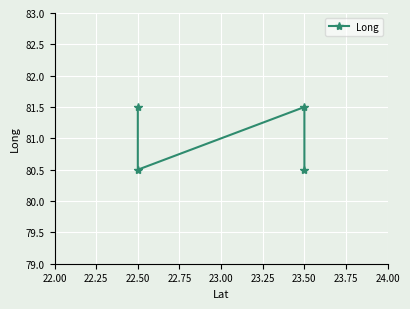

True or false: the data shows 49.2 at 23.50.

False